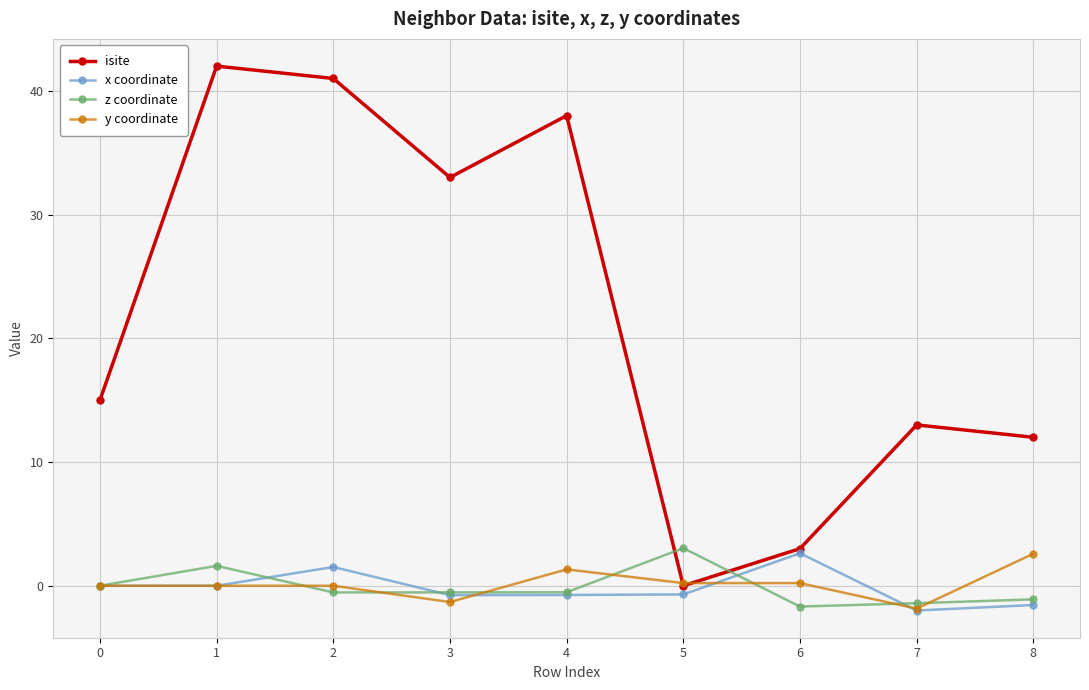

Is this an area chart (filled region under the line)?

No